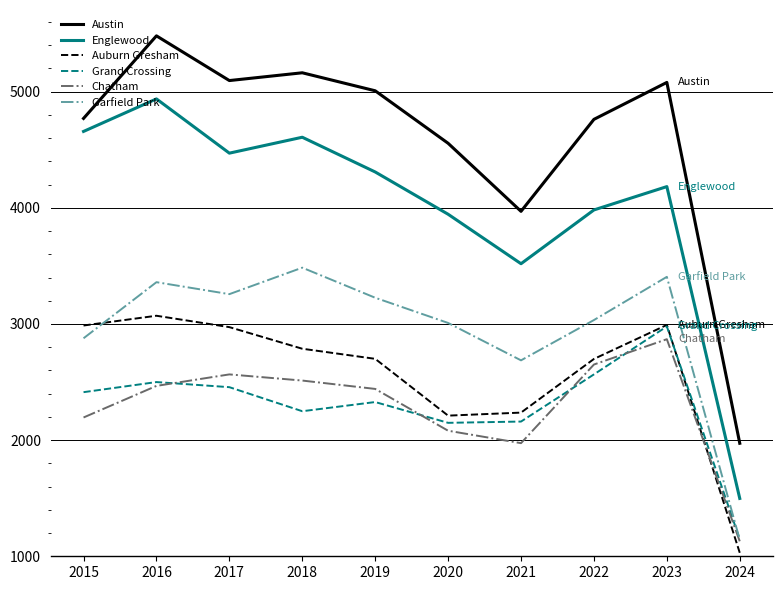

At which category is the sum across all series the highest?

2016